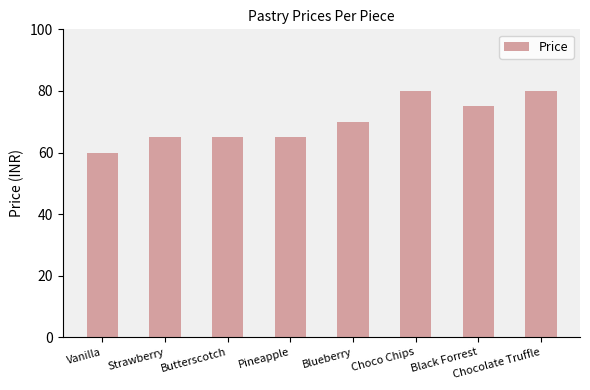

What is the minimum value shown in the chart?

60